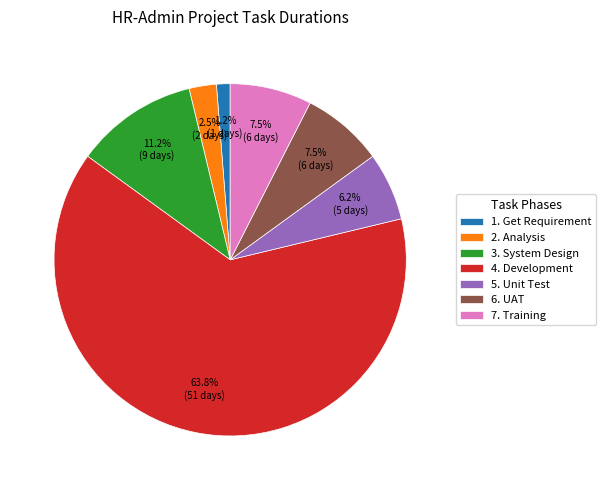

How many segments does this pie chart have?

7